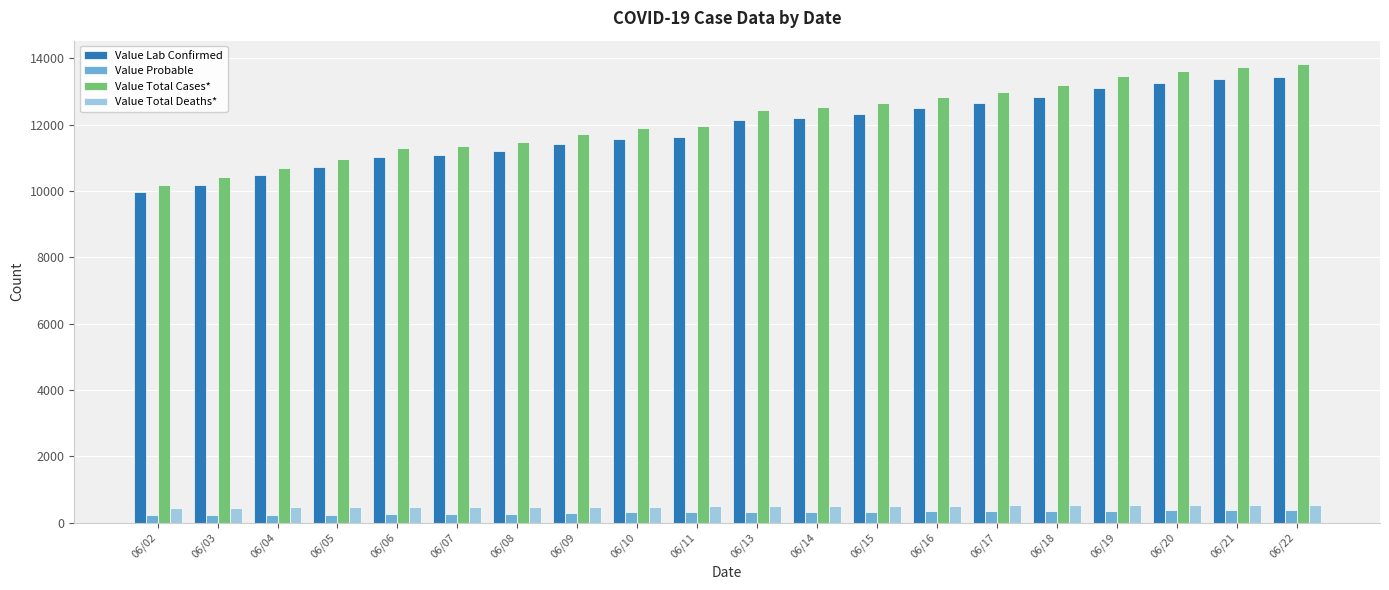

Are the bars horizontal?

No